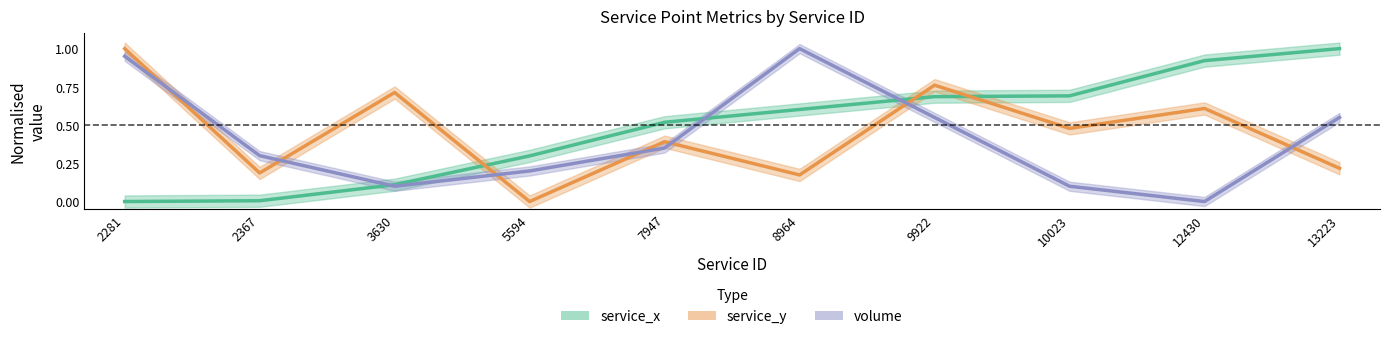

Where is volume nearest to the value 0?

12430